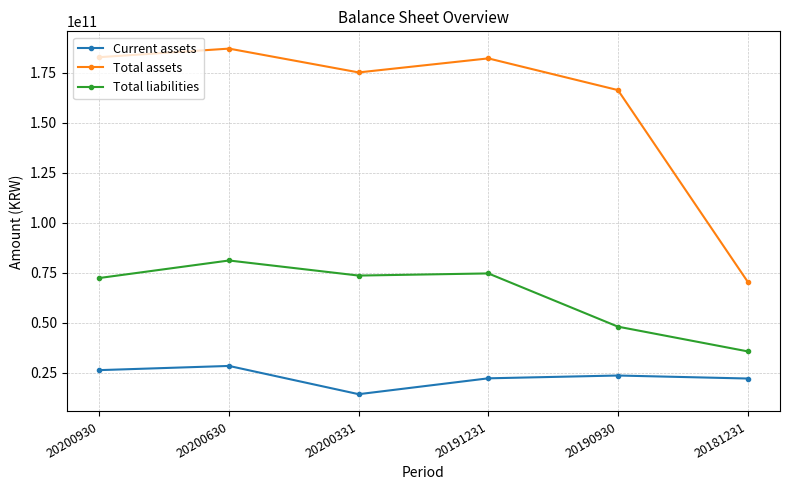

The value of Current assets at 20200930 is 26294297592. True or false?

True